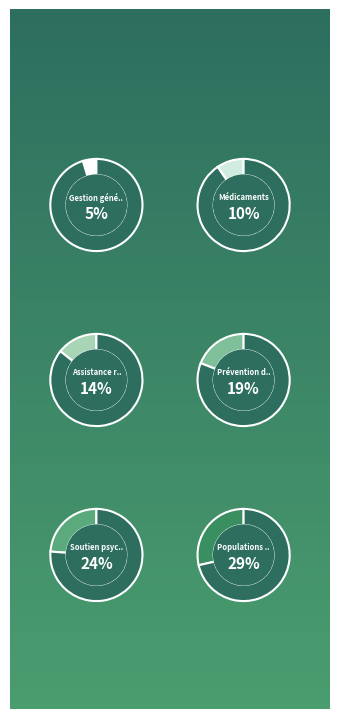

Rank the categories by value from lowest to highest.

Gestion générale, Médicaments, Assistance respiratoire, Prévention de la transmission, Soutien psychologique, Populations spéciales